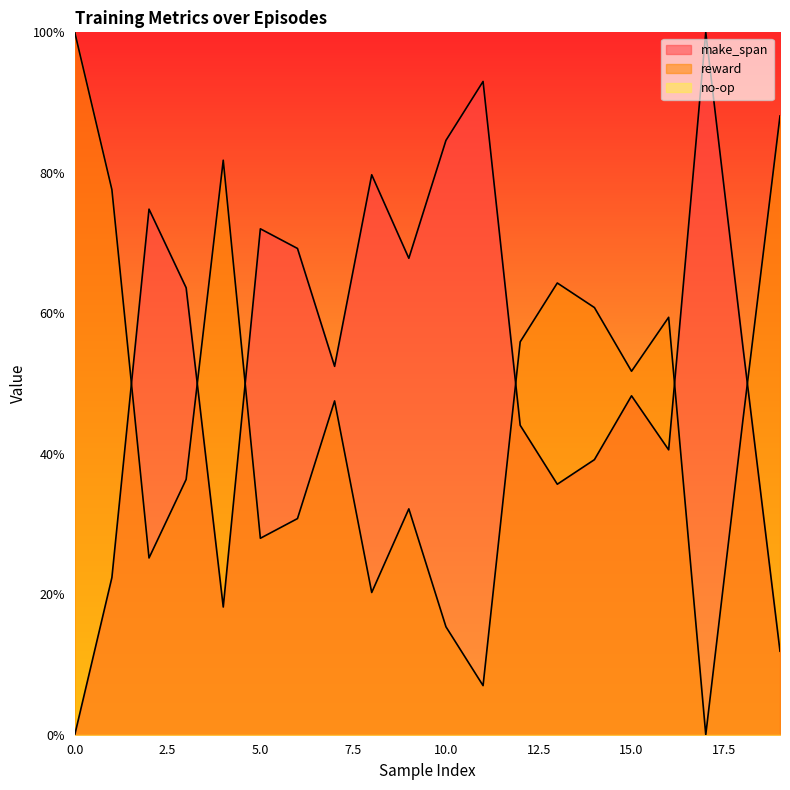

Reading left to right, transcribe all the data shown in this chart.

make_span: 0=0.0	1=22.4	2=74.8	3=63.6	4=18.2	5=72.0	6=69.2	7=52.4	8=79.7	9=67.8	10=84.6	11=93.0	12=44.1	13=35.7	14=39.2	15=48.3	16=40.6	17=100.0	18=55.2	19=11.9
reward: 0=100.0	1=77.6	2=25.2	3=36.3	4=81.8	5=28.0	6=30.8	7=47.5	8=20.2	9=32.2	10=15.4	11=7.0	12=55.9	13=64.3	14=60.8	15=51.7	16=59.4	17=0.0	18=44.8	19=88.1